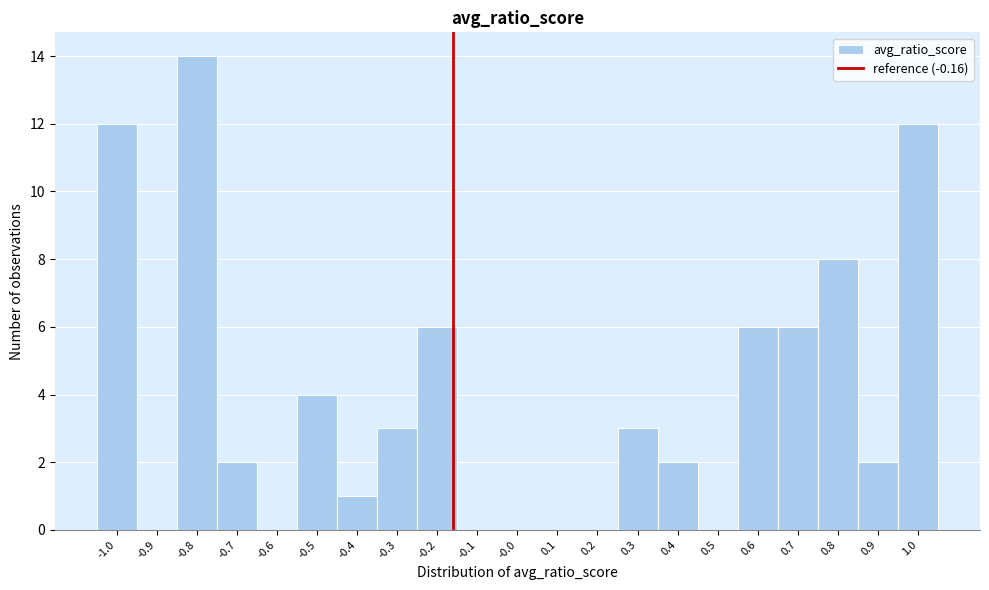

Reading left to right, list every bar in this chart as the range it spans on the x-axis followed by its height. The values are not printed on the chart, so give them approximately, as read against the axis.

-1.05 to -0.95: 12
-0.95 to -0.85: 0
-0.85 to -0.75: 14
-0.75 to -0.65: 2
-0.65 to -0.55: 0
-0.55 to -0.45: 4
-0.45 to -0.35: 1
-0.35 to -0.25: 3
-0.25 to -0.15: 6
-0.15 to -0.05: 0
-0.05 to 0.05: 0
0.05 to 0.15: 0
0.15 to 0.25: 0
0.25 to 0.35: 3
0.35 to 0.45: 2
0.45 to 0.55: 0
0.55 to 0.65: 6
0.65 to 0.75: 6
0.75 to 0.85: 8
0.85 to 0.95: 2
0.95 to 1.05: 12